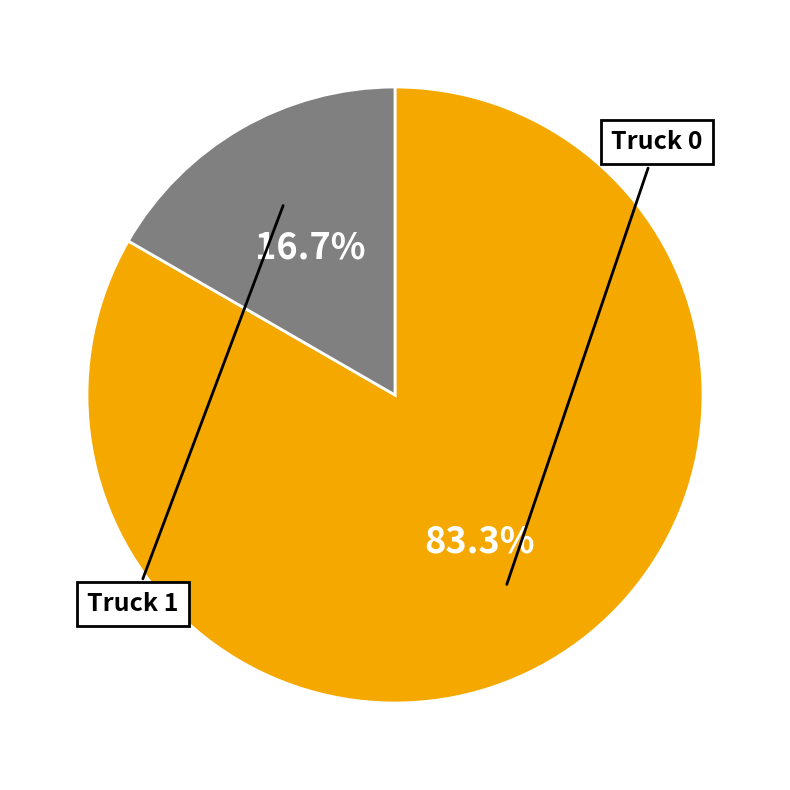

Count the number of slices in the pie.

2